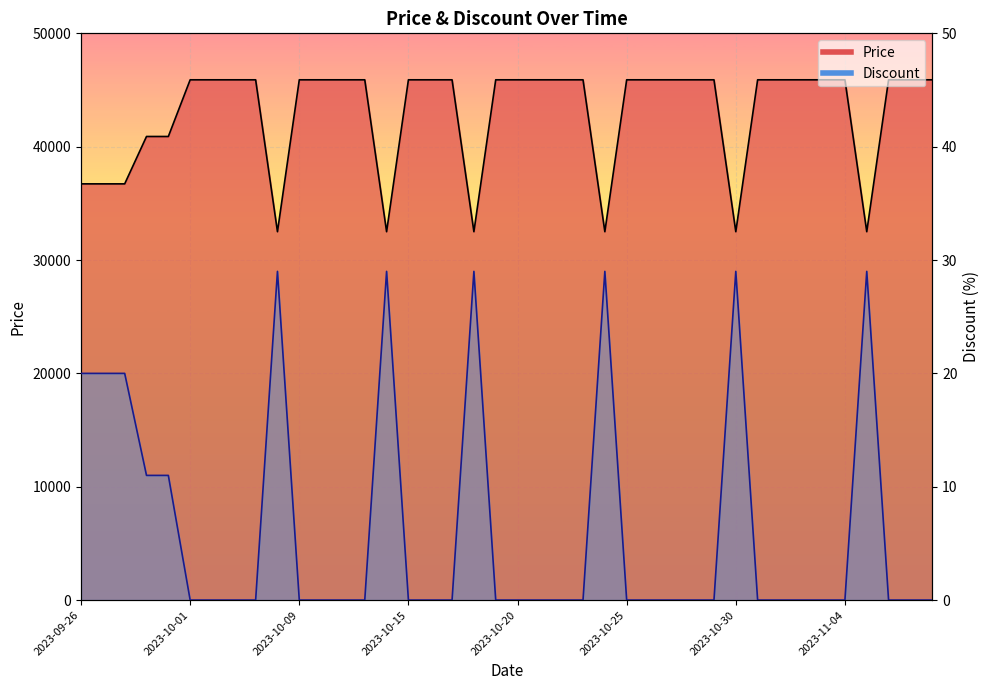

Count the Discount values in the range 0 to 11.

31